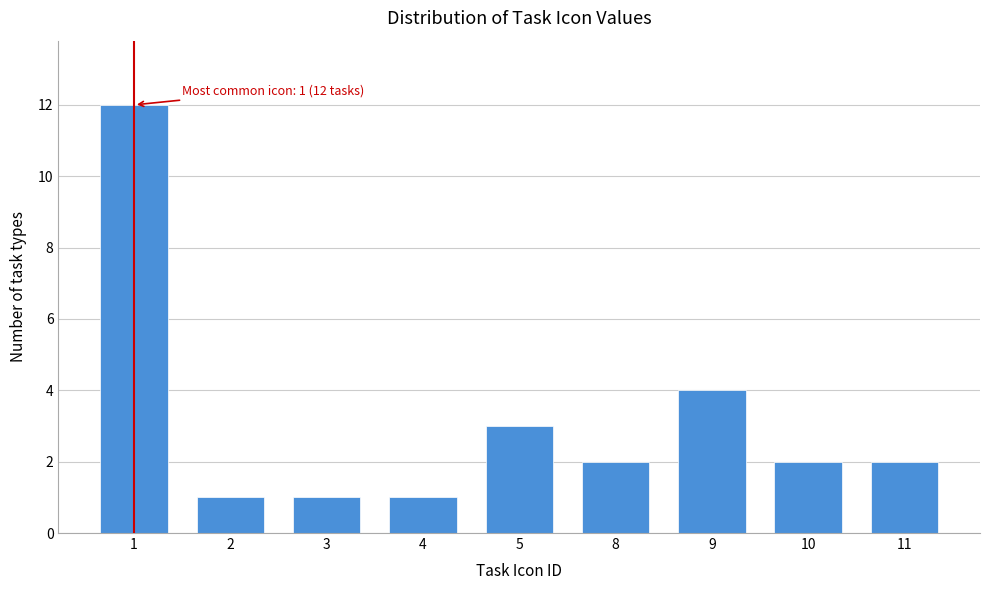

Reading left to right, transcribe all the data shown in this chart.

12	1	1	1	3	2	4	2	2